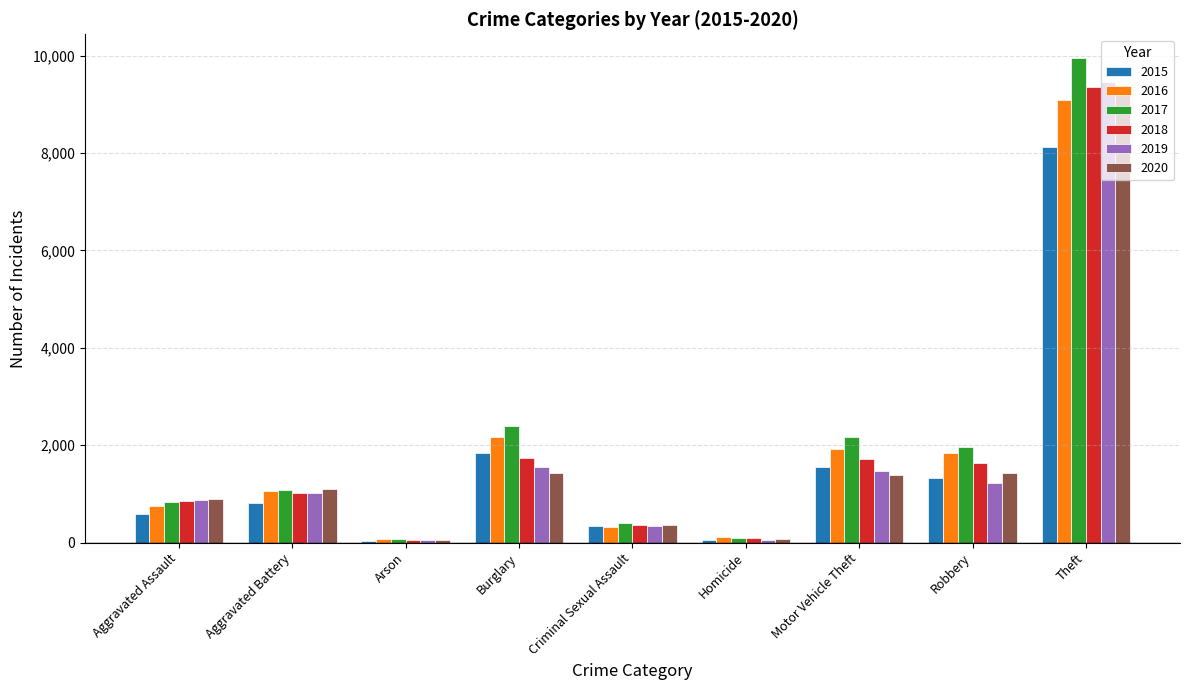

At Burglary, list the series in order from smallest to largest.

2020, 2019, 2018, 2015, 2016, 2017